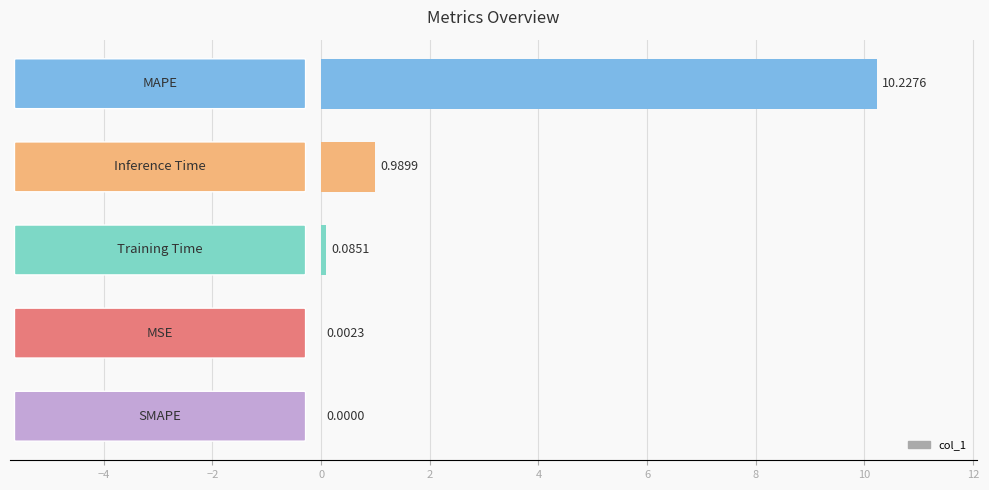

What is the sum of all values?

11.3